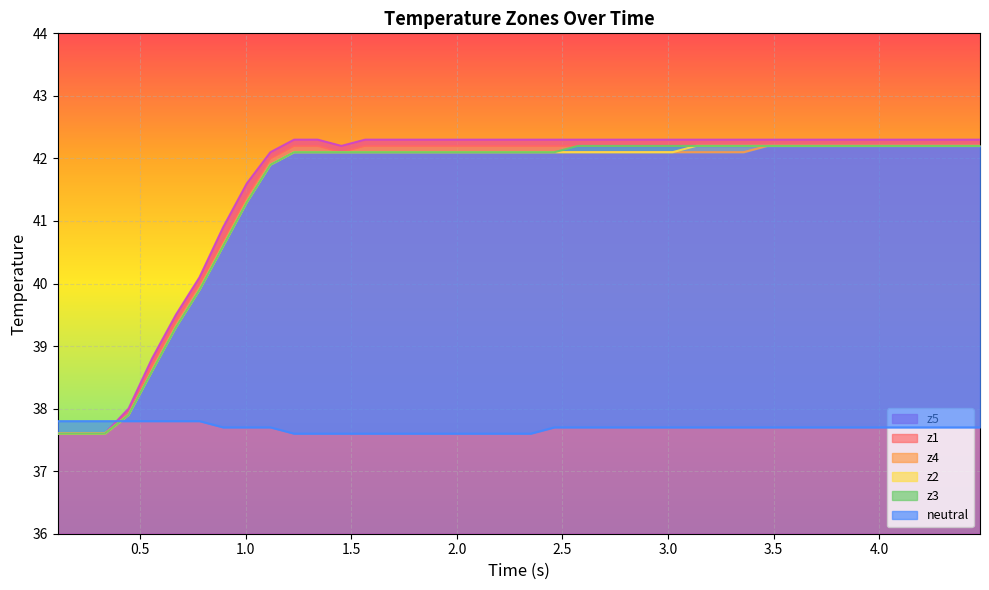

What is the difference between the maximum and second lowest values in the z5 series?

4.7